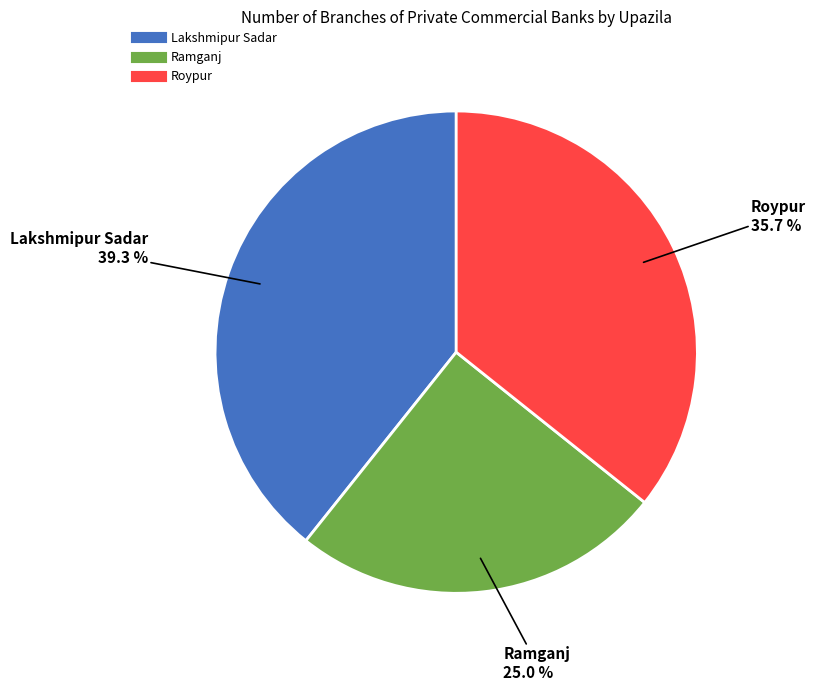

To the nearest percent, what portion does Lakshmipur Sadar represent?

39%